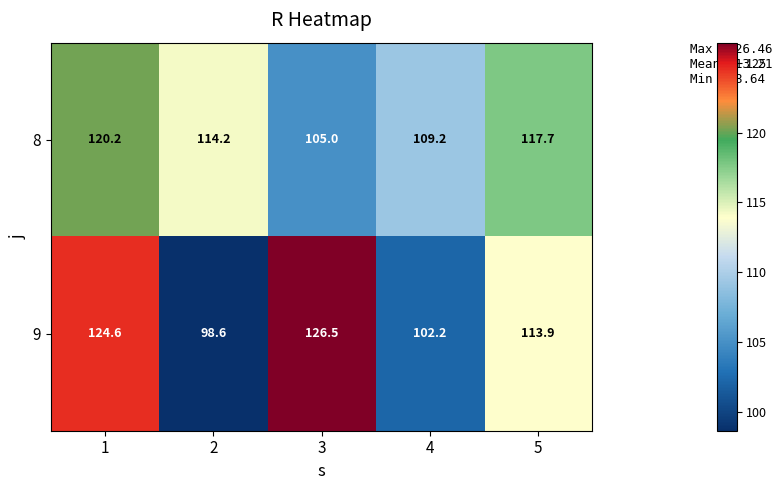

What is the sum of the 8 values at 3 and 2?

219.2